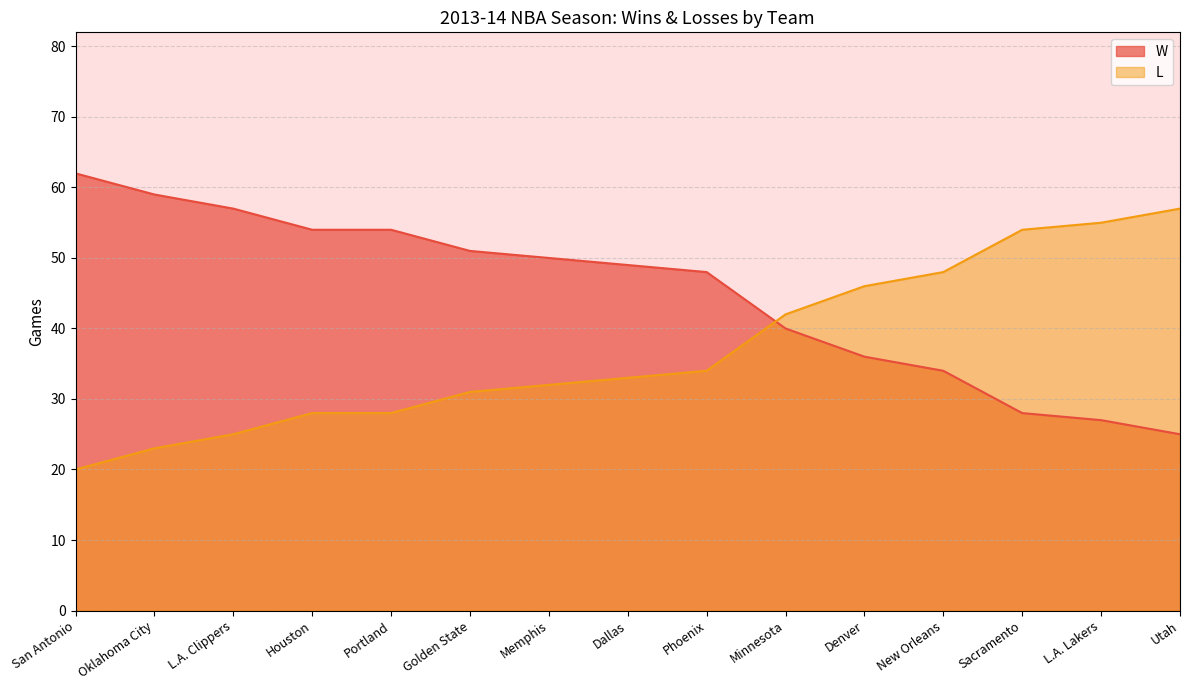

Between Minnesota and Portland, which is larger?

Portland